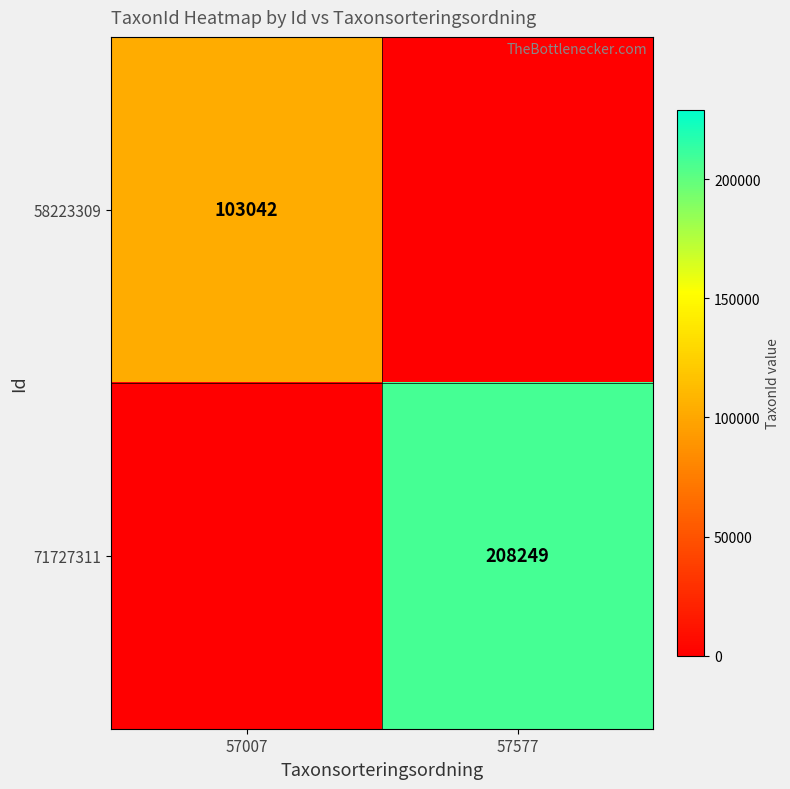

What is the total value across all series at 57007?

103042